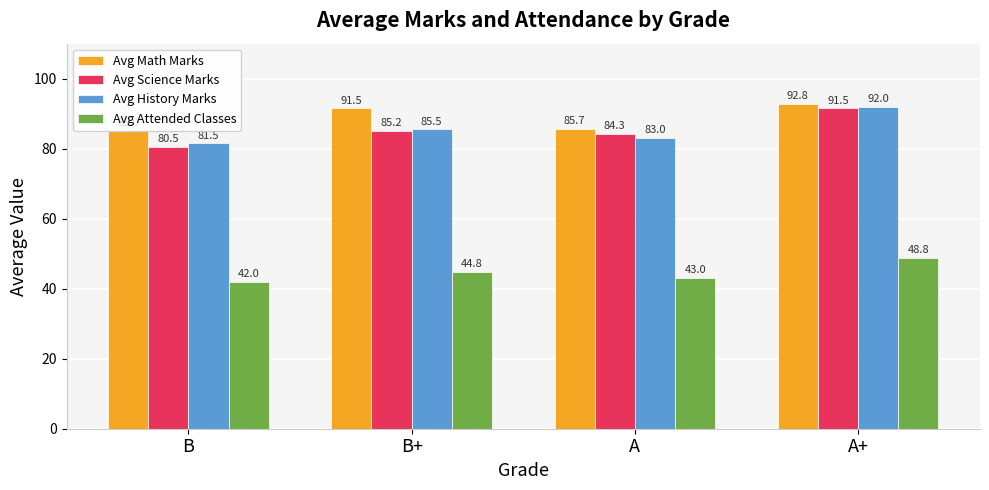

Count the number of data series in this chart.

4